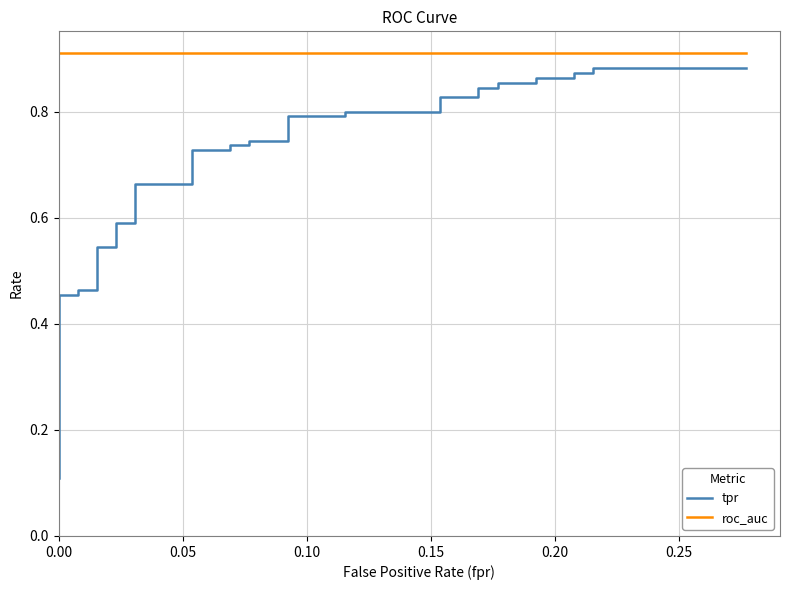

The tpr series shows 0.7 at 0.00. True or false?

False